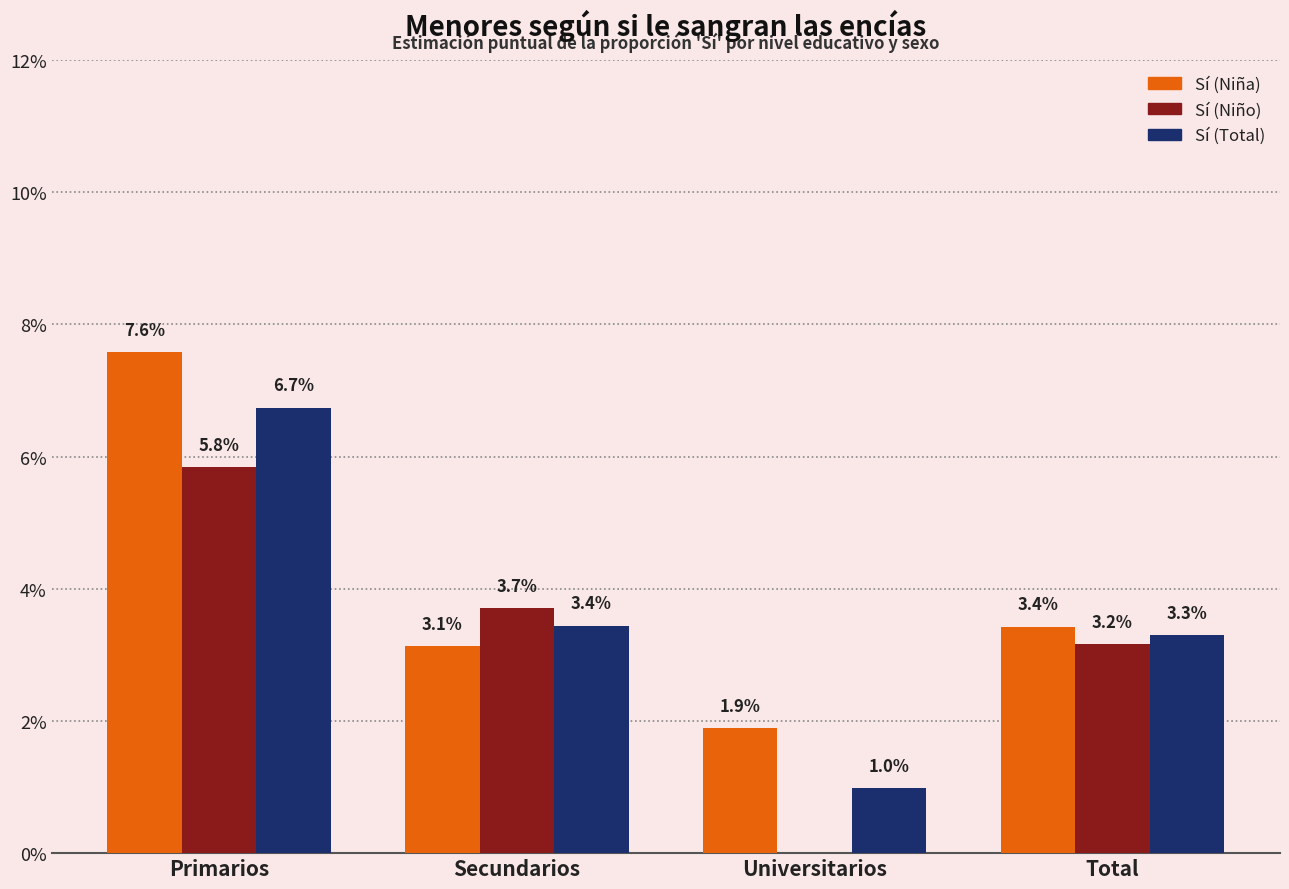

What is the approximate value of Sí (Niño) at Primarios?

0.1